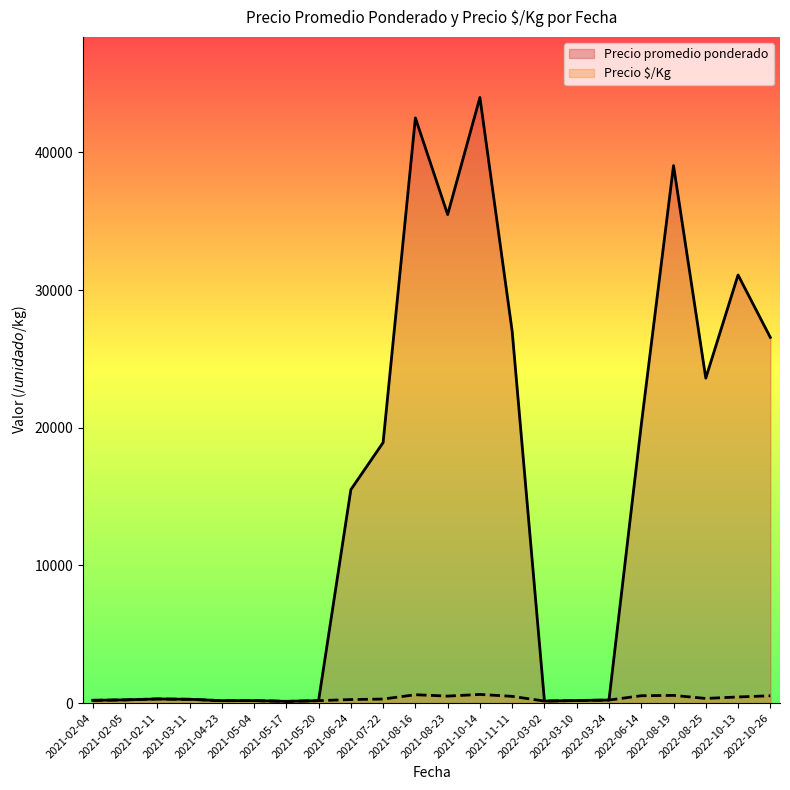

How many lines are shown in the chart?

2